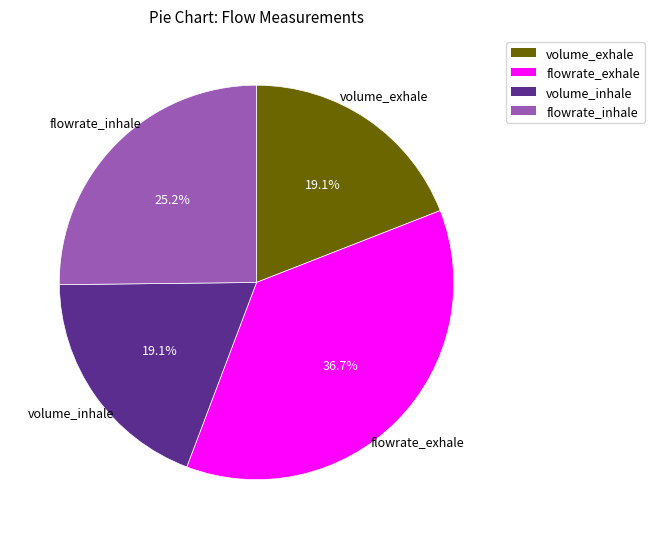

To the nearest percent, what is the difference between the volume_exhale and flowrate_inhale slice percentages?

6%